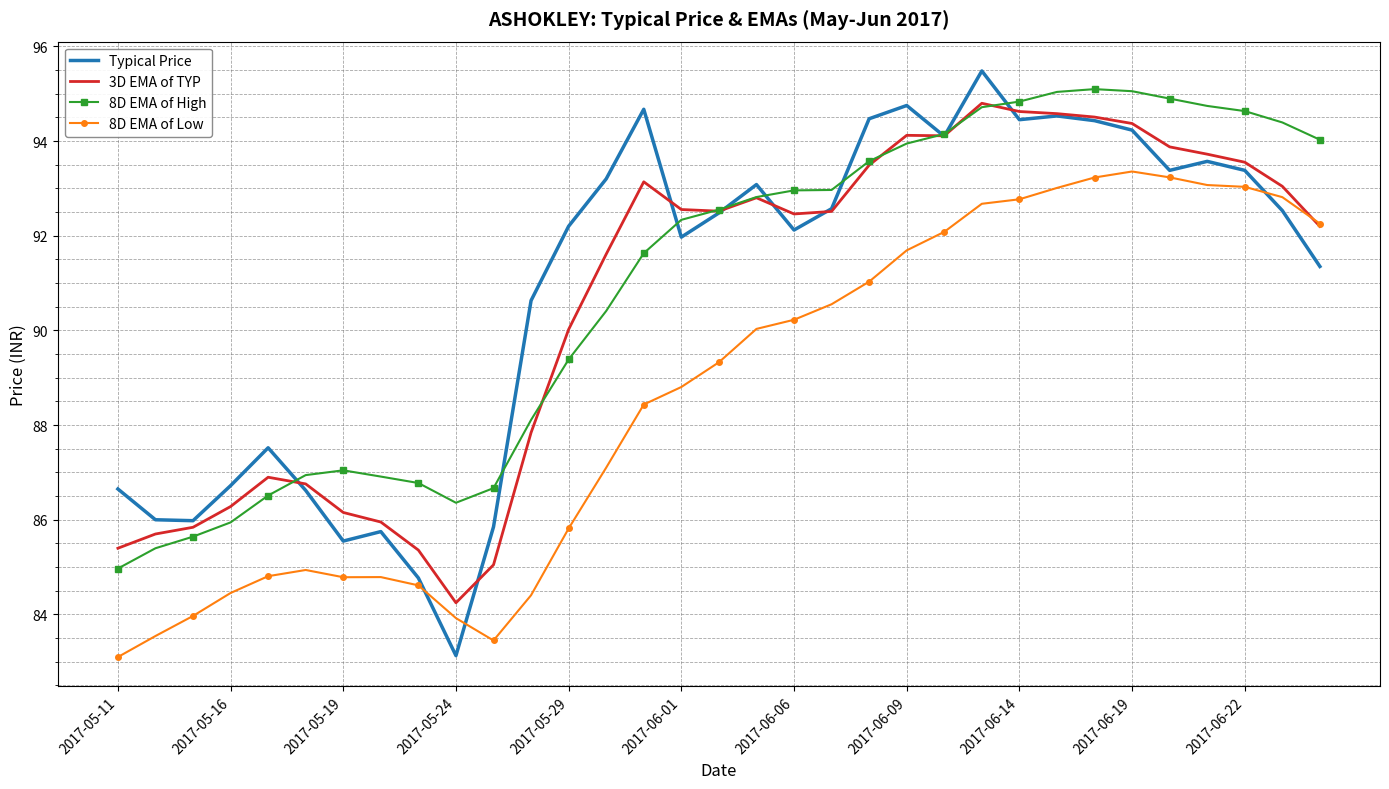

Which series has the largest range (max minus min)?

Typical Price